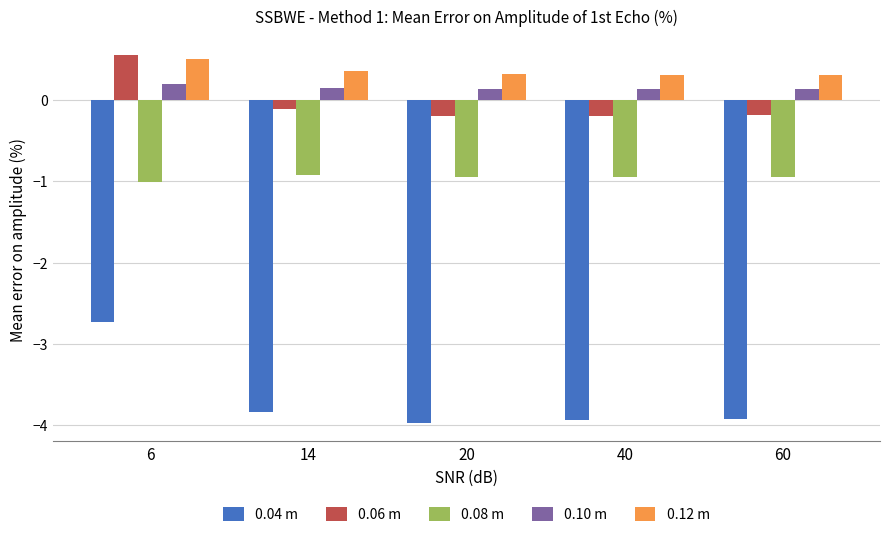

Between 6 and 20, which series saw the biggest shift?

0.04 m